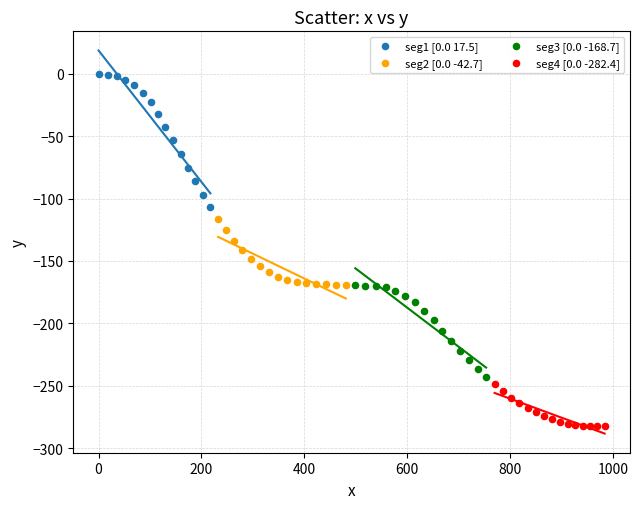

Which series has the widest spread of Y values?

seg1 [0.0 17.5]